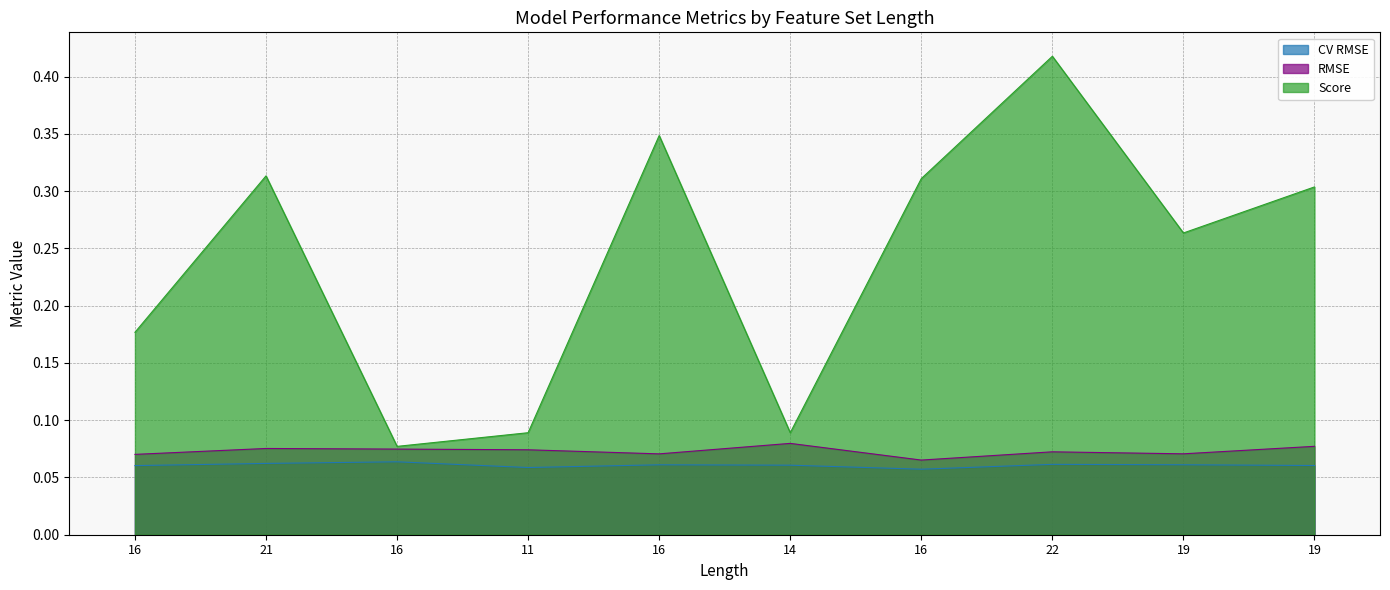

Is the value of CV RMSE at 16 greater than the value of RMSE at 16?

No